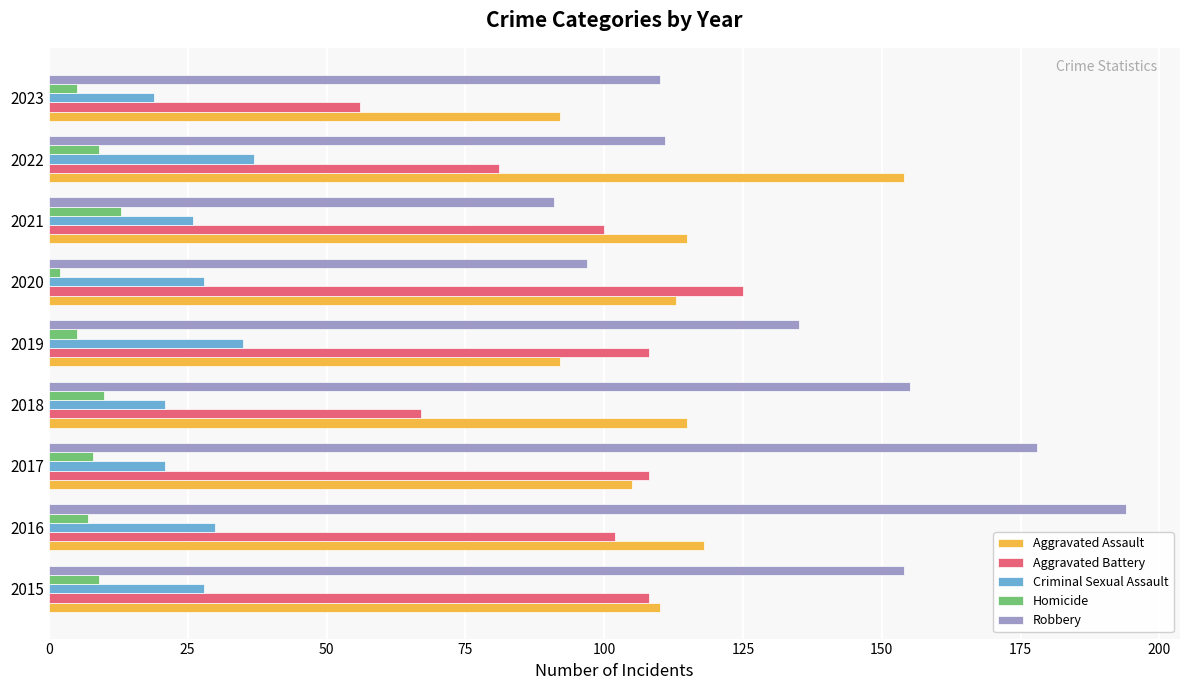

What is the difference between the maximum and minimum values in the Robbery series?

103